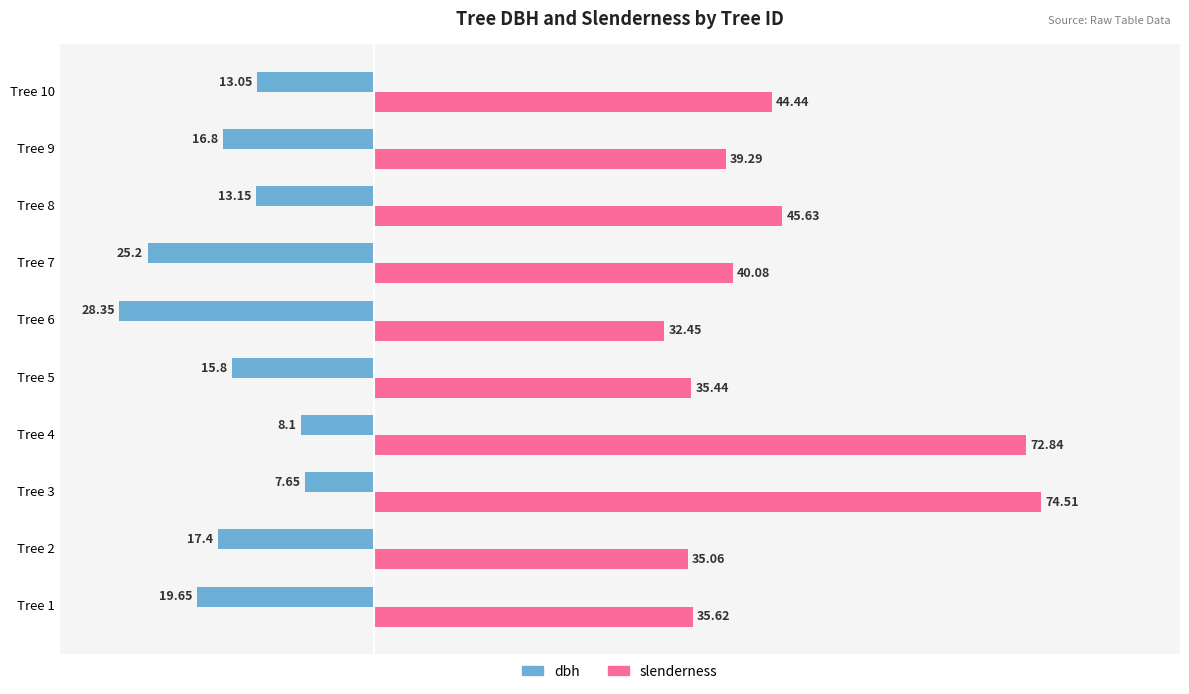

What is the difference between the slenderness values at Tree 7 and Tree 5?

4.6